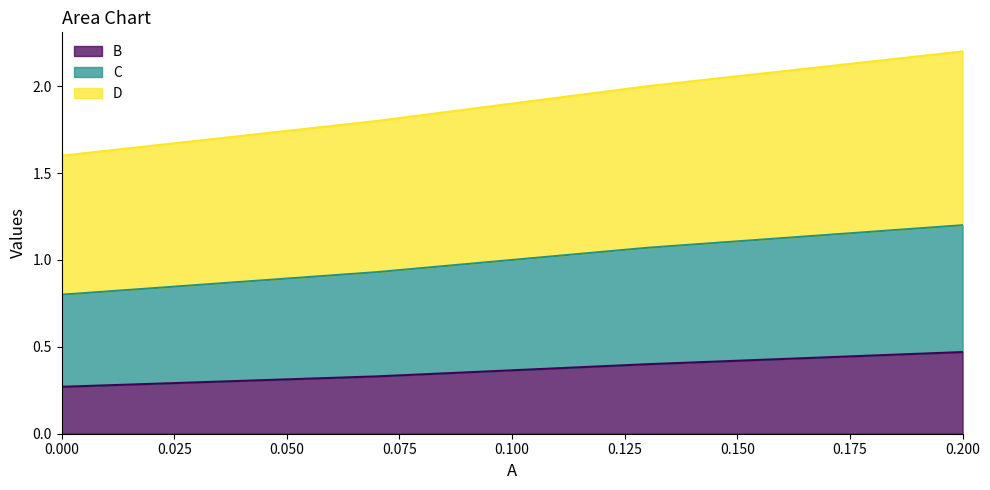

The value of B at 0.000 is 0.1. True or false?

False